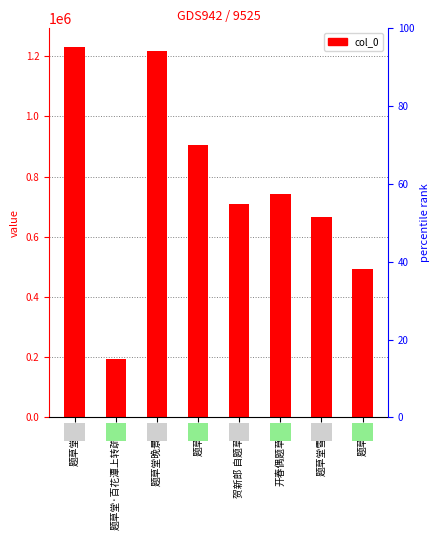

What is the difference between the maximum and minimum values?

1038476